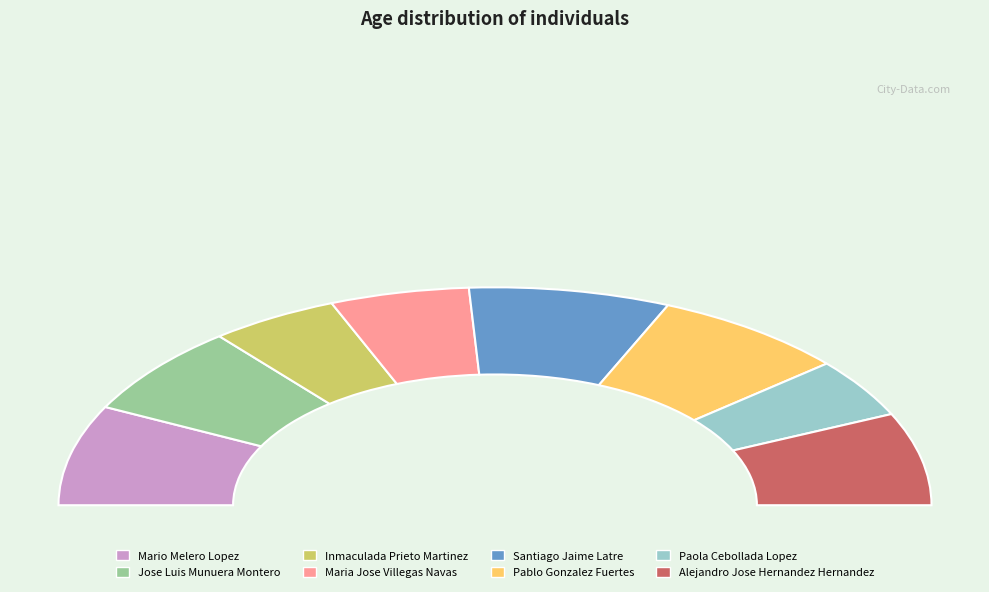

Between Alejandro Jose Hernandez Hernandez and Paola Cebollada Lopez, which is larger?

Alejandro Jose Hernandez Hernandez